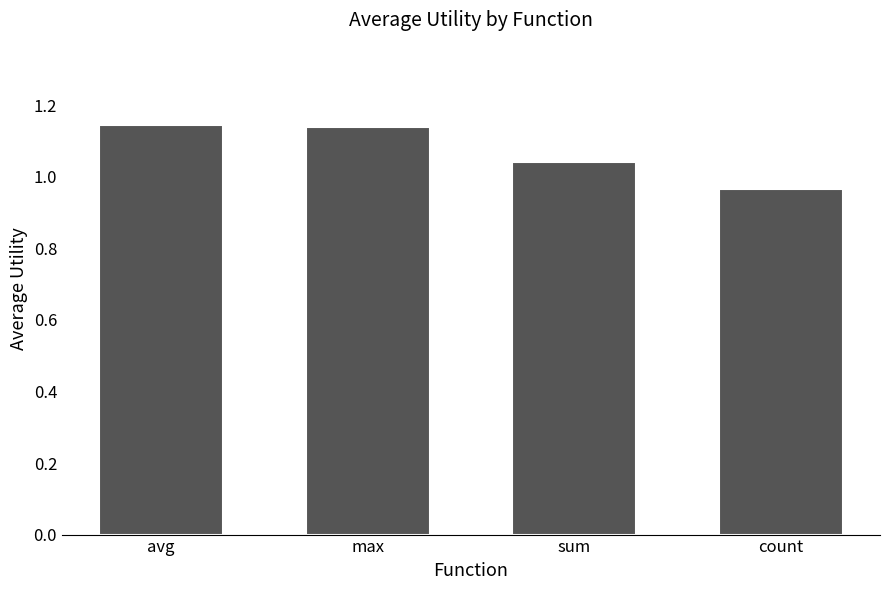

What position from the right is avg?

4